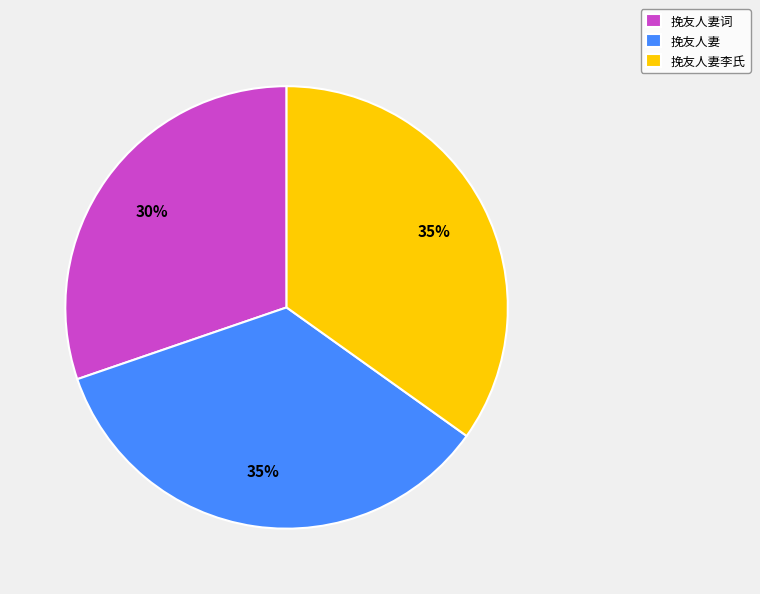

Which category has the smallest portion of the pie?

挽友人妻词